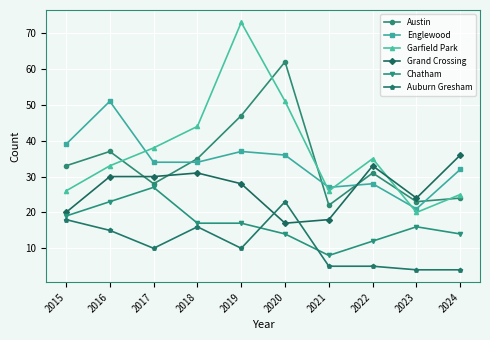

In Austin, how many points are higher than both neighbors (excluding endpoints)?

3